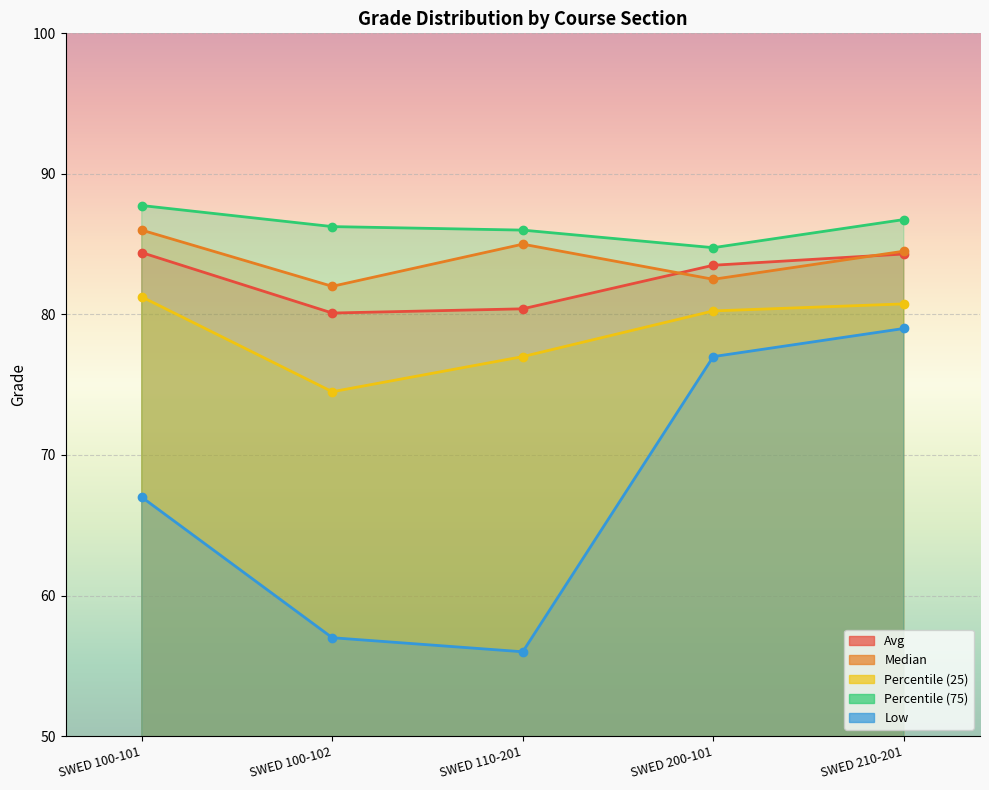

The Percentile (75) series shows 144.4 at SWED 100-102. True or false?

False